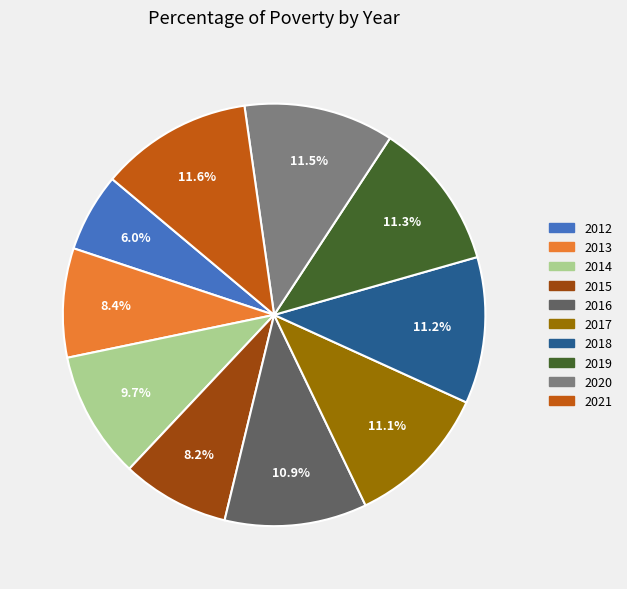

How many slices are in this pie chart?

10